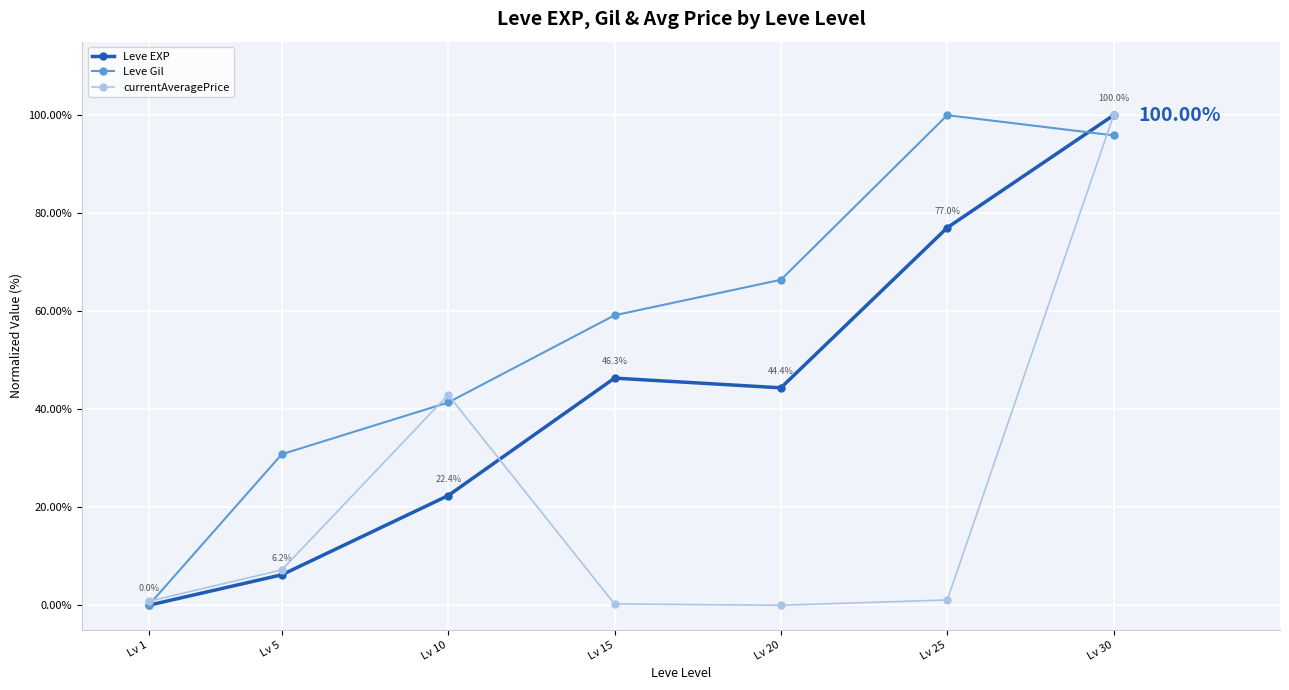

How many lines are shown in the chart?

3